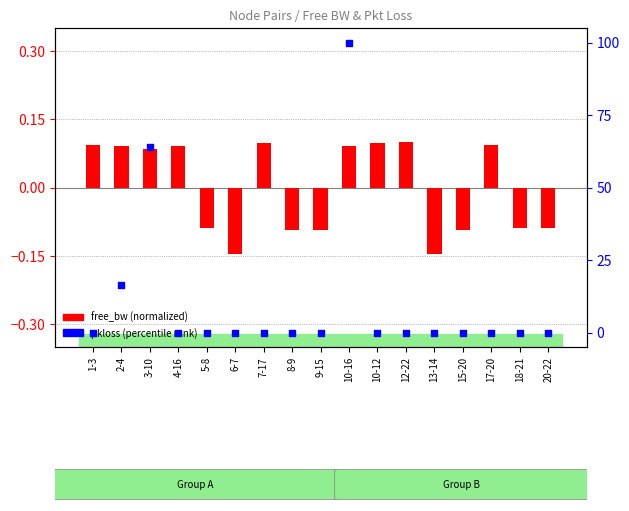

Which series reaches the maximum Y coordinate?

pkloss (percentile)